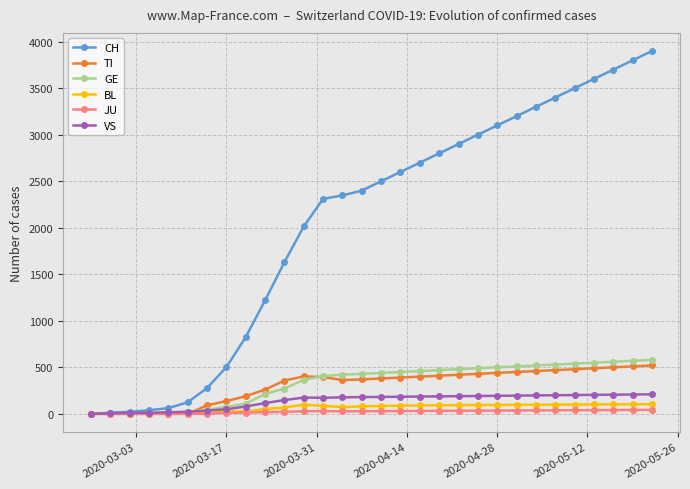

At how many categories does at least one series exceed 1119?

21